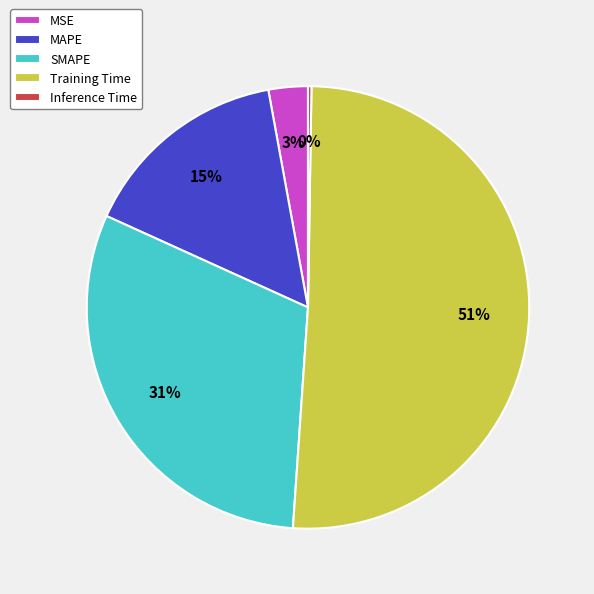

Which slice is the largest?

Training Time